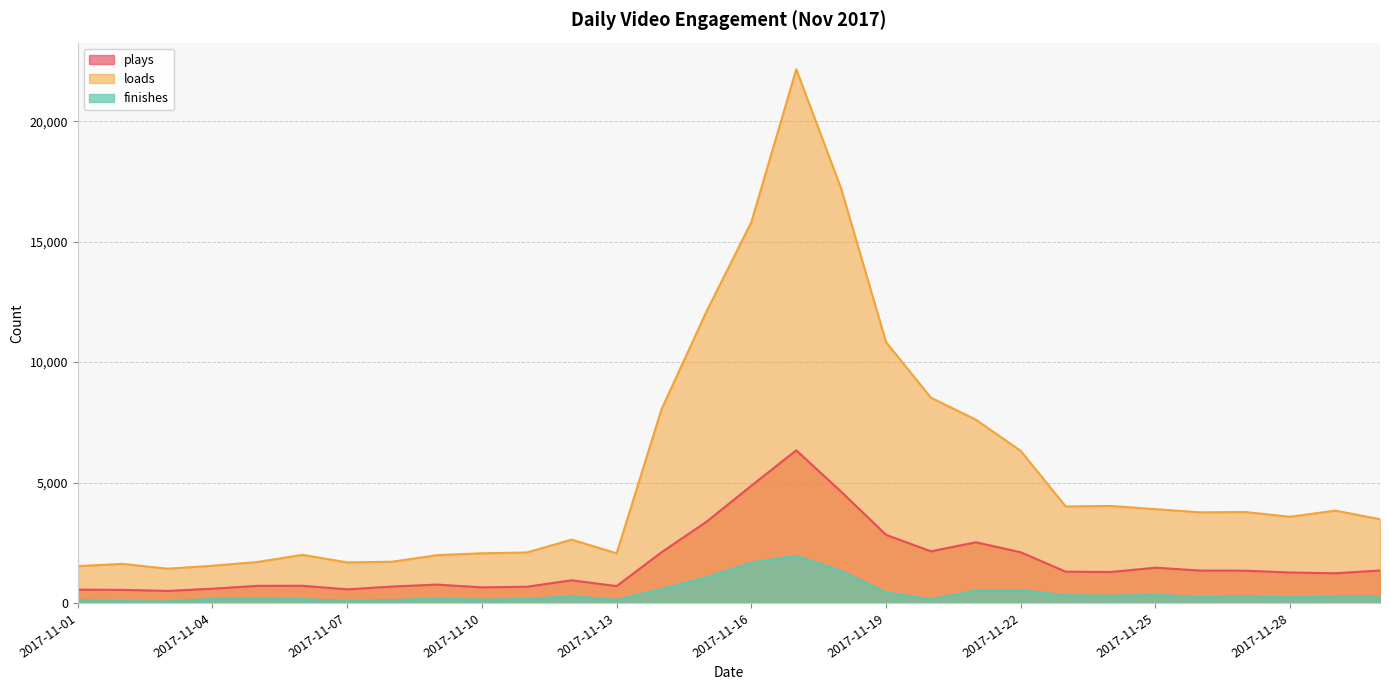

What is the average value of the loads series?

5435